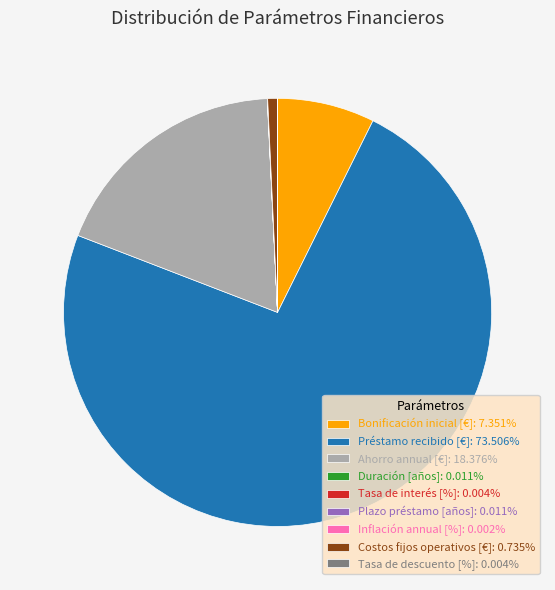

Is there a majority slice in this chart?

Yes